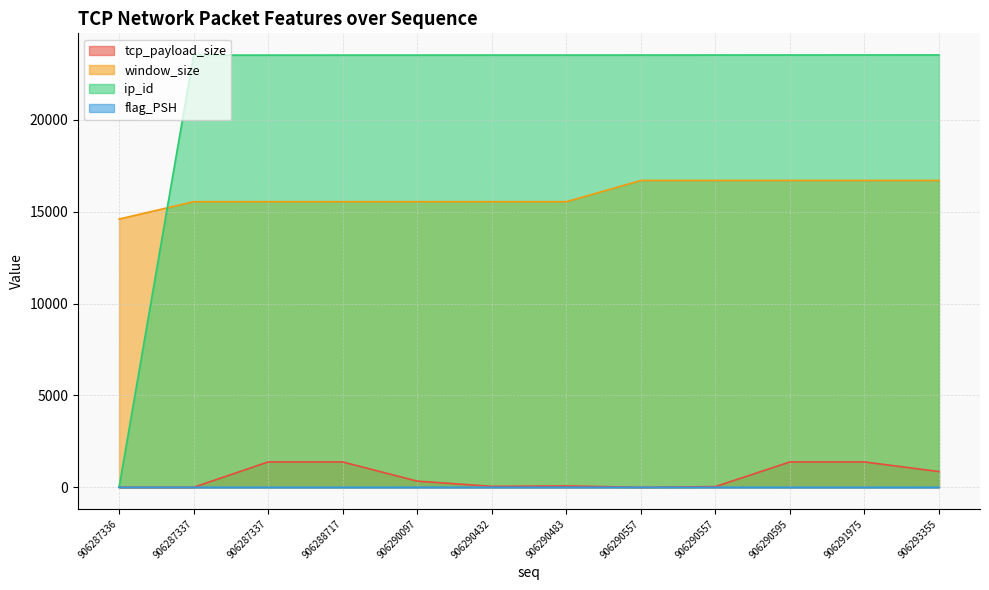

Where is ip_id nearest to the value 11766?

906287337